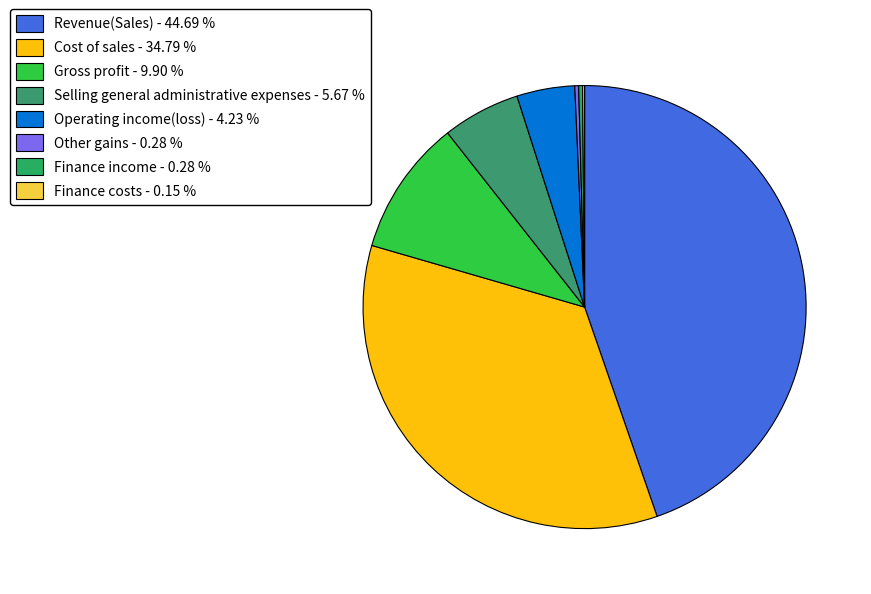

Is the sum of Cost of sales and Finance costs greater than half?

No